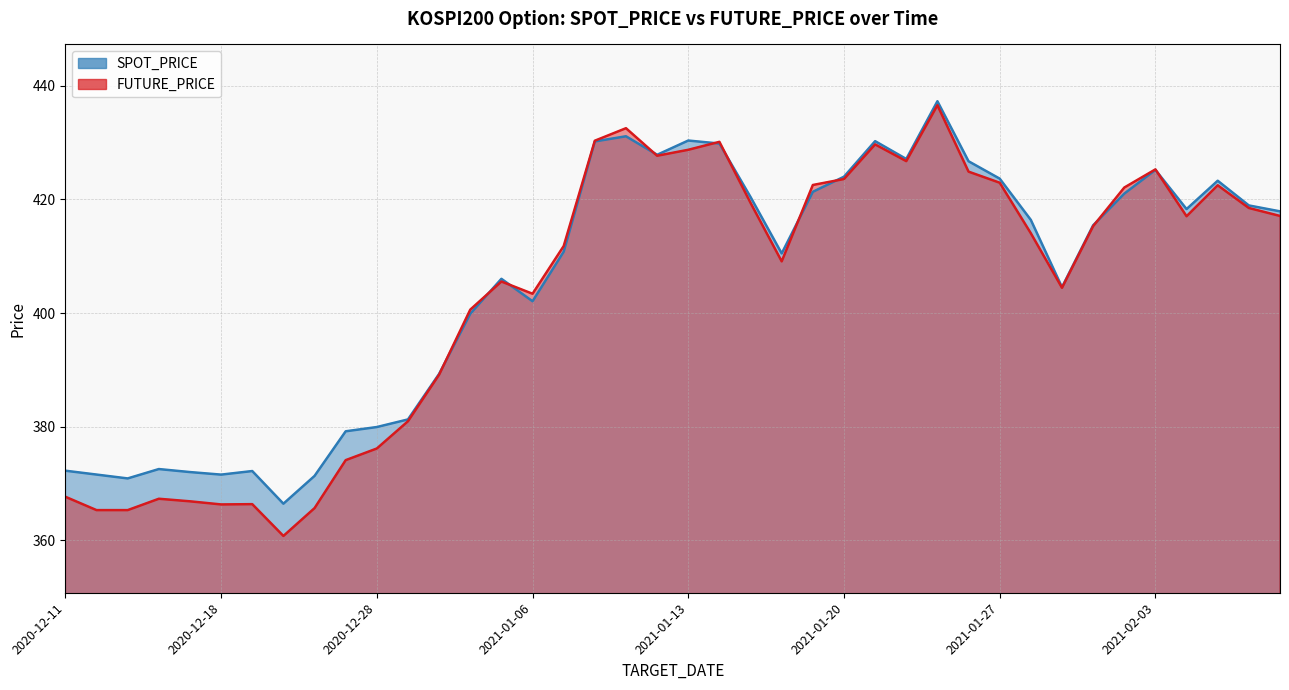

Where is the first local maximum for SPOT_PRICE?

2020-12-16